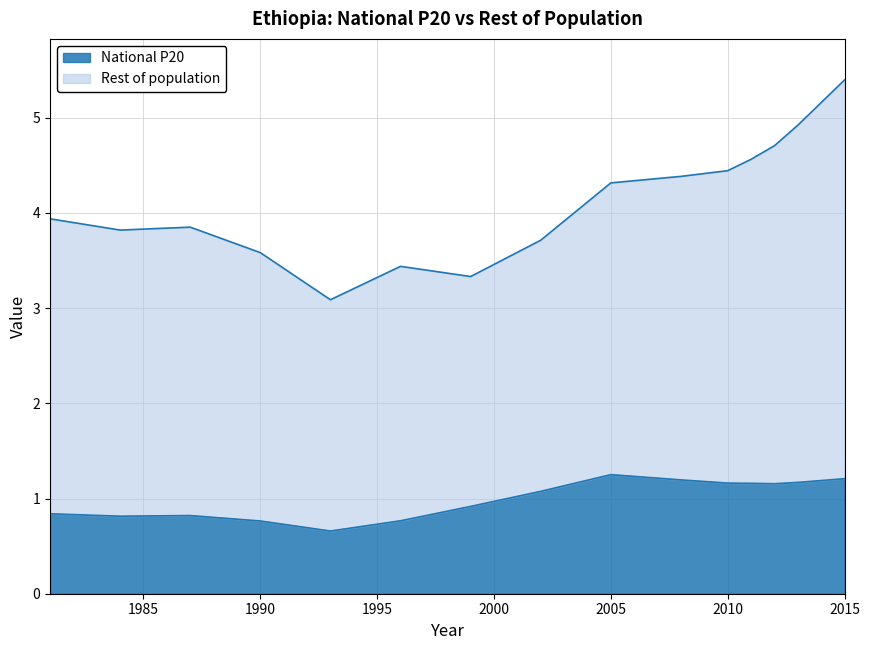

What is the minimum value for National P20?

0.7